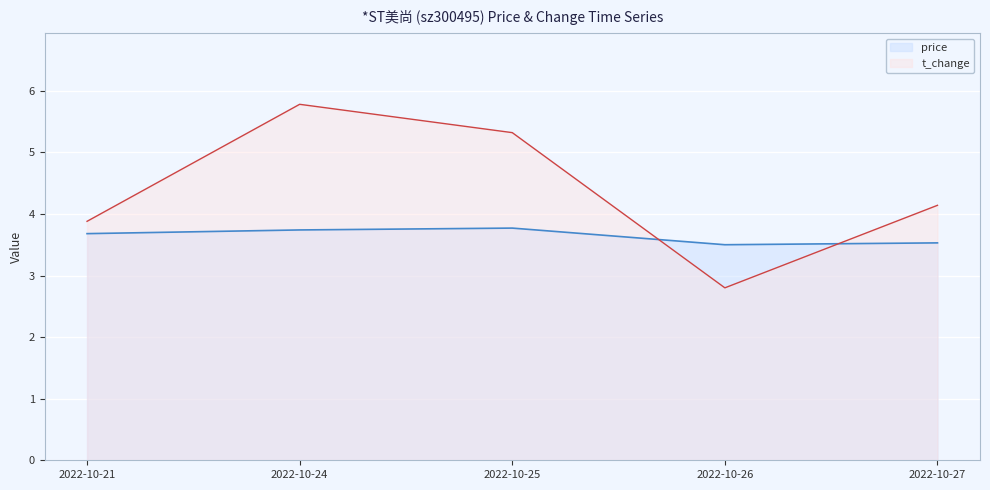

Which series has the largest total across all categories?

t_change